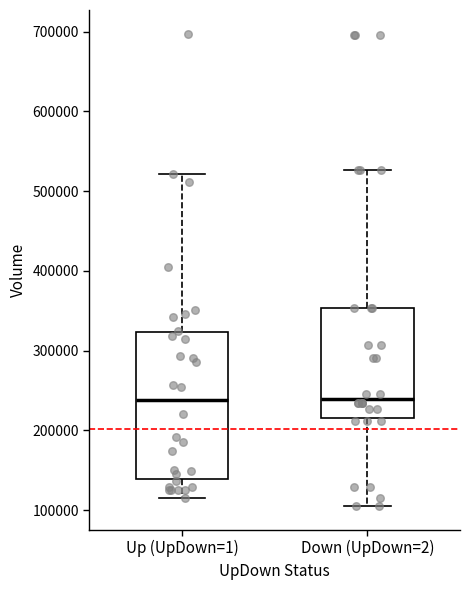

Where does the median line of the box for Up (UpDown=1) sit on the y-axis? The values are not printed on the chart, so give them approximately, as read against the axis.

240000